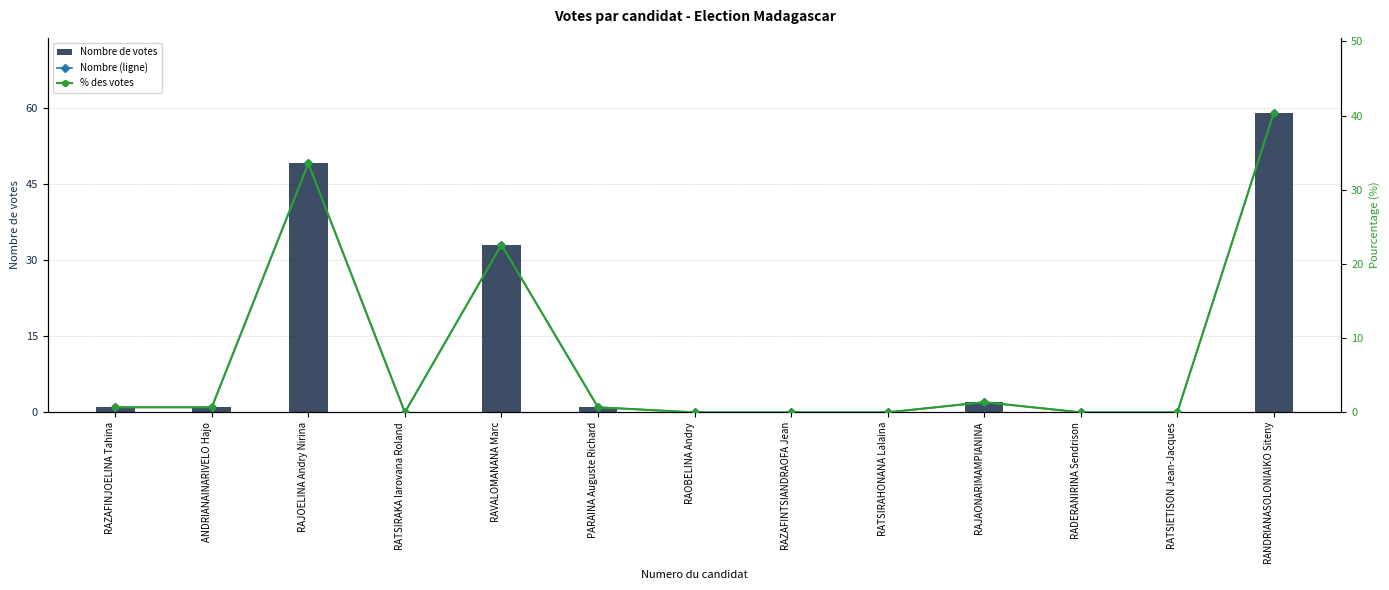

Does the chart contain any negative values?

No